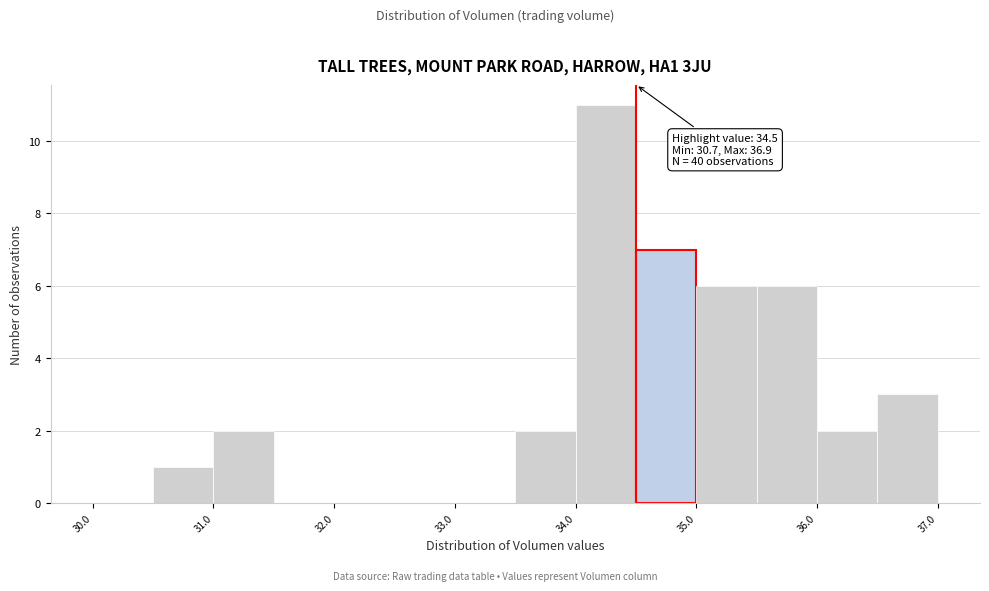

Over which range of the x-axis is the bar tallest?

34.0 to 34.5